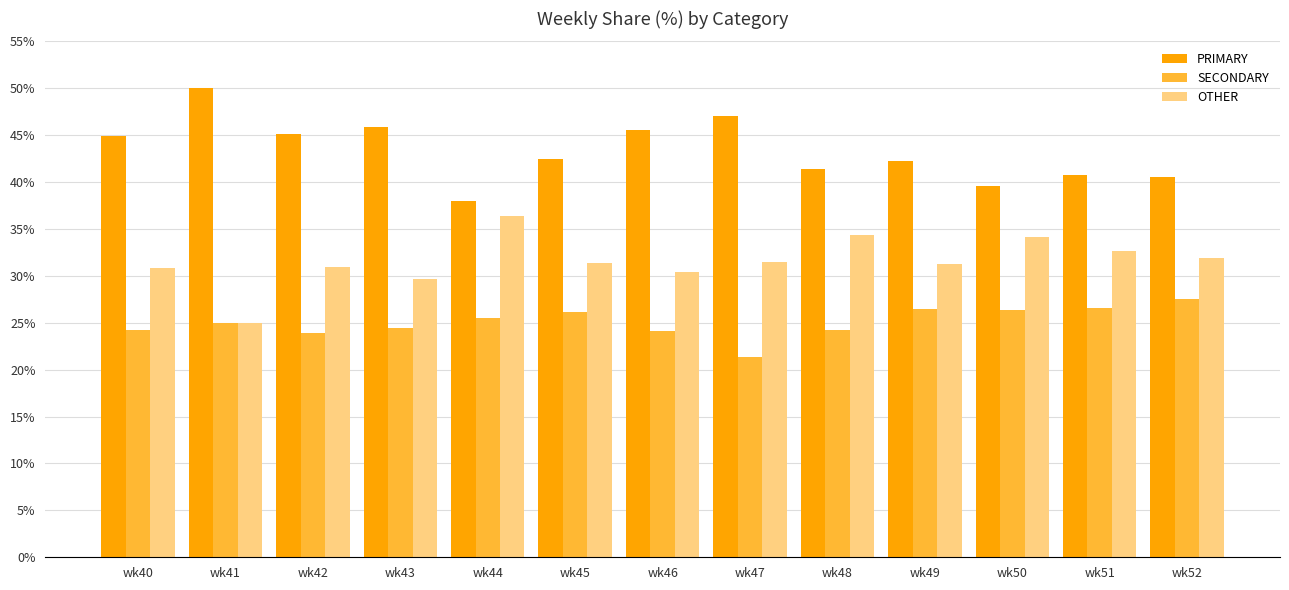

Where does the PRIMARY series first go above 42?

wk40